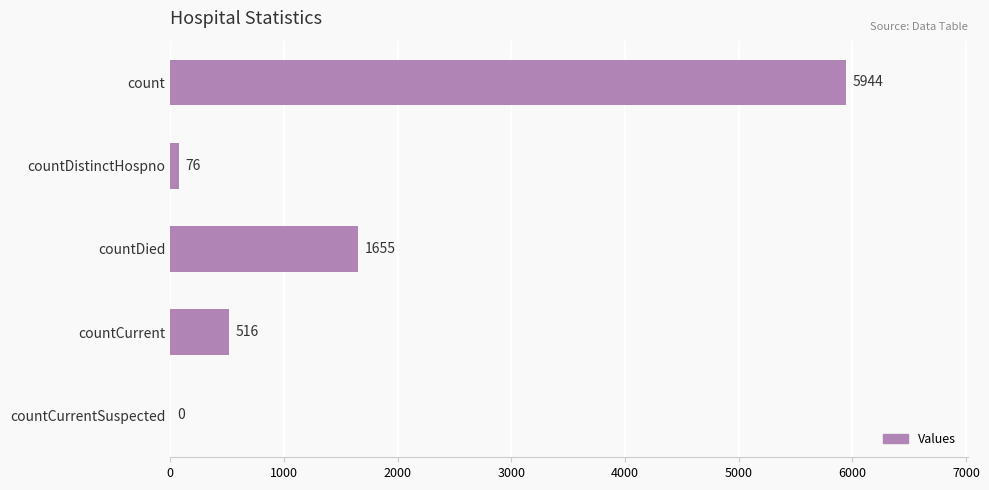

Reading top to bottom, what are all the values shown in this chart?

count=5944	countDistinctHospno=76	countDied=1655	countCurrent=516	countCurrentSuspected=0